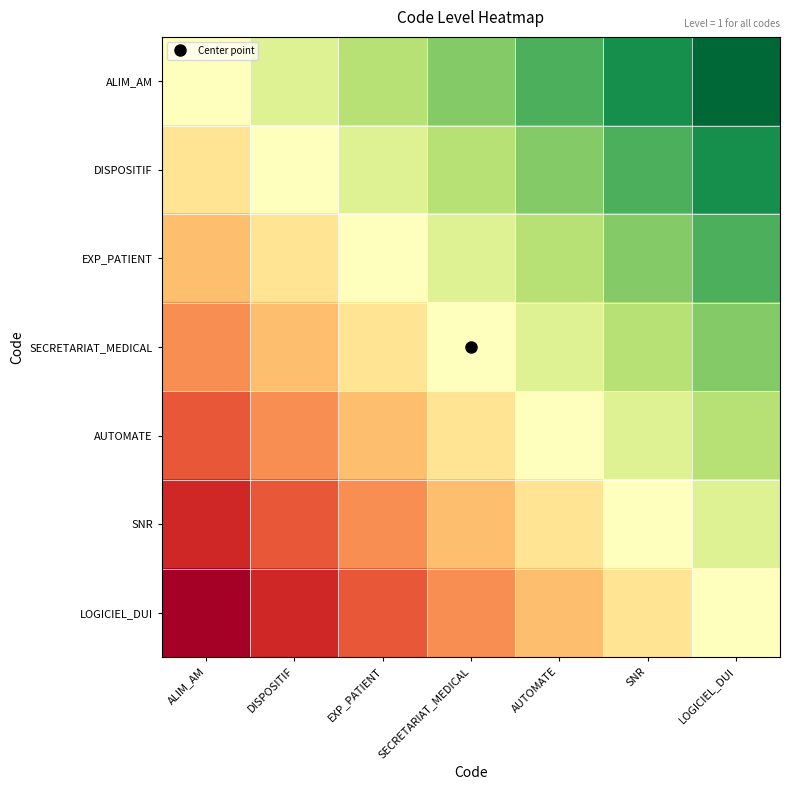

Reading right to left, list all the values displayed in this chart.

ALIM_AM: LOGICIEL_DUI=1.0	SNR=0.8	AUTOMATE=0.7	SECRETARIAT_MEDICAL=0.5	EXP_PATIENT=0.3	DISPOSITIF=0.2	ALIM_AM=0.0
DISPOSITIF: LOGICIEL_DUI=0.8	SNR=0.7	AUTOMATE=0.5	SECRETARIAT_MEDICAL=0.3	EXP_PATIENT=0.2	DISPOSITIF=0.0	ALIM_AM=-0.2
EXP_PATIENT: LOGICIEL_DUI=0.7	SNR=0.5	AUTOMATE=0.3	SECRETARIAT_MEDICAL=0.2	EXP_PATIENT=0.0	DISPOSITIF=-0.2	ALIM_AM=-0.3
SECRETARIAT_MEDICAL: LOGICIEL_DUI=0.5	SNR=0.3	AUTOMATE=0.2	SECRETARIAT_MEDICAL=0.0	EXP_PATIENT=-0.2	DISPOSITIF=-0.3	ALIM_AM=-0.5
AUTOMATE: LOGICIEL_DUI=0.3	SNR=0.2	AUTOMATE=0.0	SECRETARIAT_MEDICAL=-0.2	EXP_PATIENT=-0.3	DISPOSITIF=-0.5	ALIM_AM=-0.7
SNR: LOGICIEL_DUI=0.2	SNR=0.0	AUTOMATE=-0.2	SECRETARIAT_MEDICAL=-0.3	EXP_PATIENT=-0.5	DISPOSITIF=-0.7	ALIM_AM=-0.8
LOGICIEL_DUI: LOGICIEL_DUI=0.0	SNR=-0.2	AUTOMATE=-0.3	SECRETARIAT_MEDICAL=-0.5	EXP_PATIENT=-0.7	DISPOSITIF=-0.8	ALIM_AM=-1.0